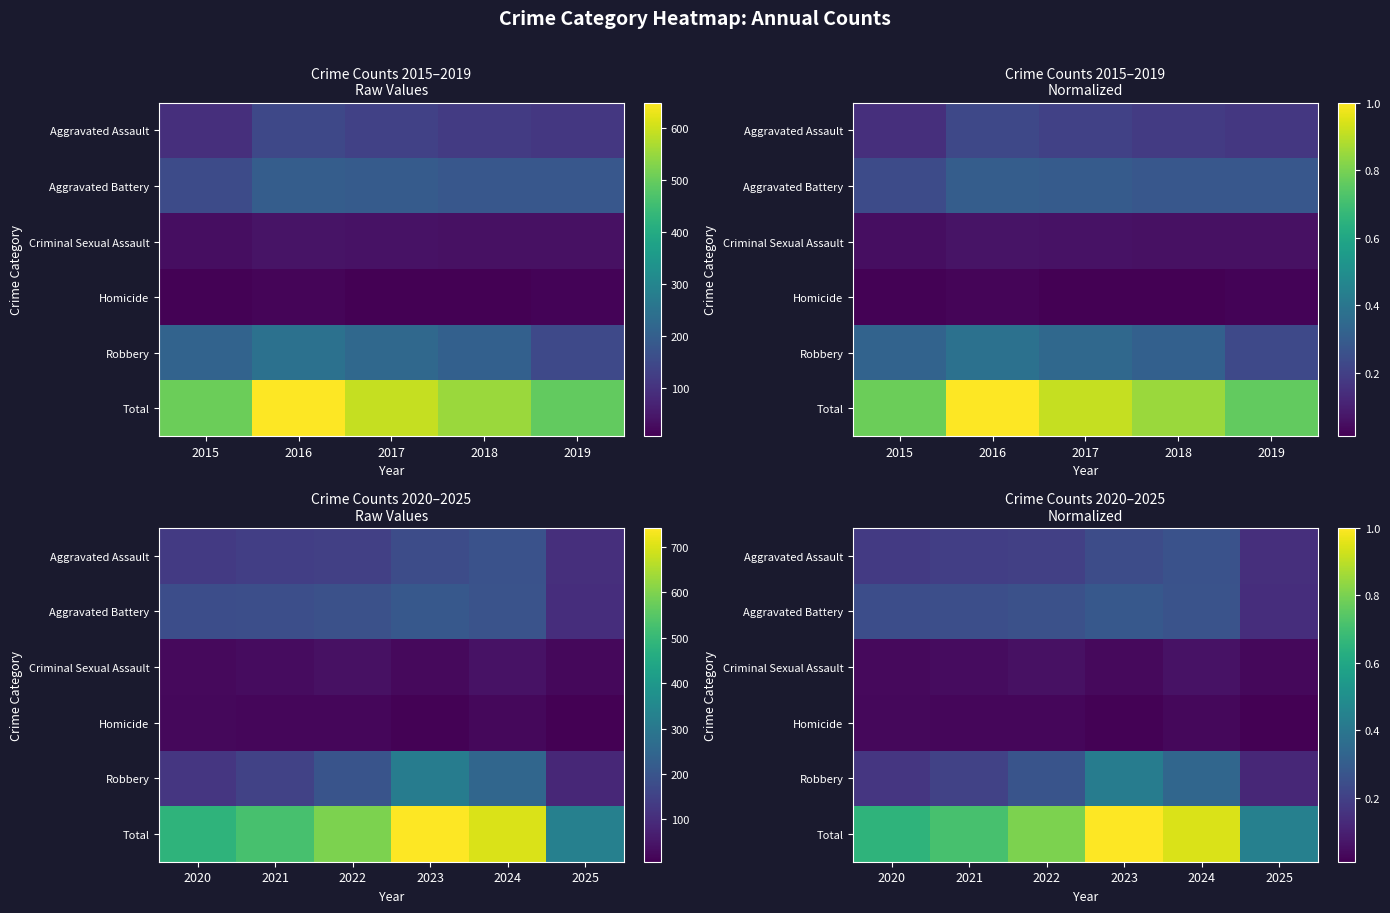

Which series has the widest spread of values?

Total